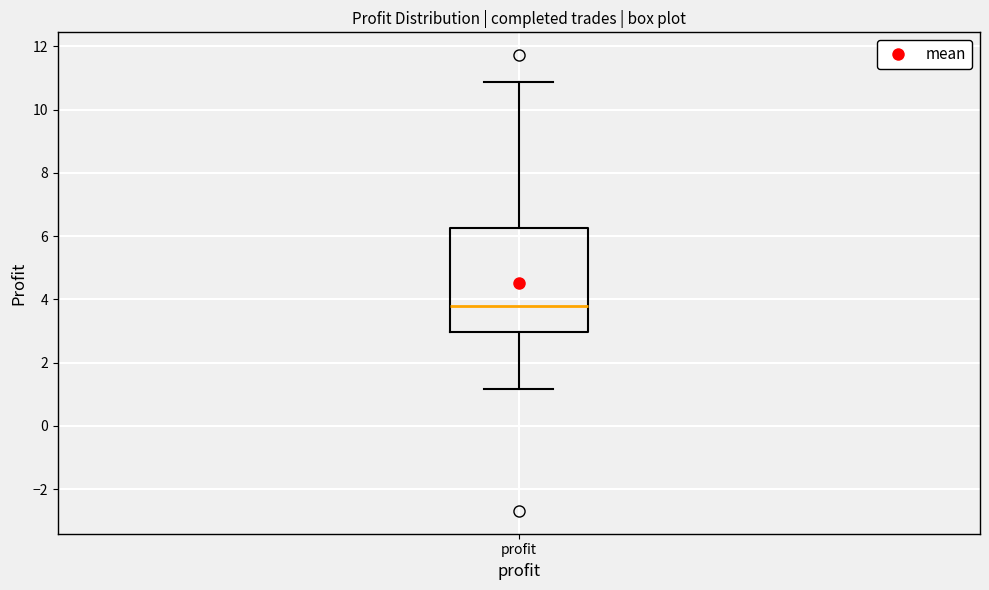

Transcribe this box plot: give where the median line is, the range the box spans, and where the two whiskers end, as read against the y-axis. The values are not printed on the chart, so give them approximately, as read against the axis.

median 3.8, box 3.0 to 6.2, whiskers 1.2 to 10.8